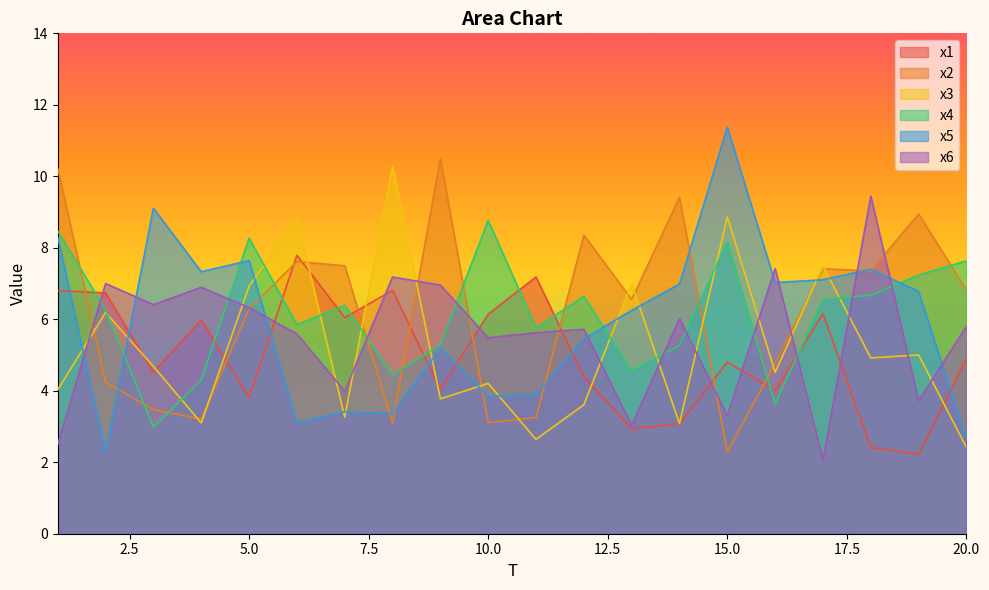

What is the difference between the highest and lowest values at 2?

4.7